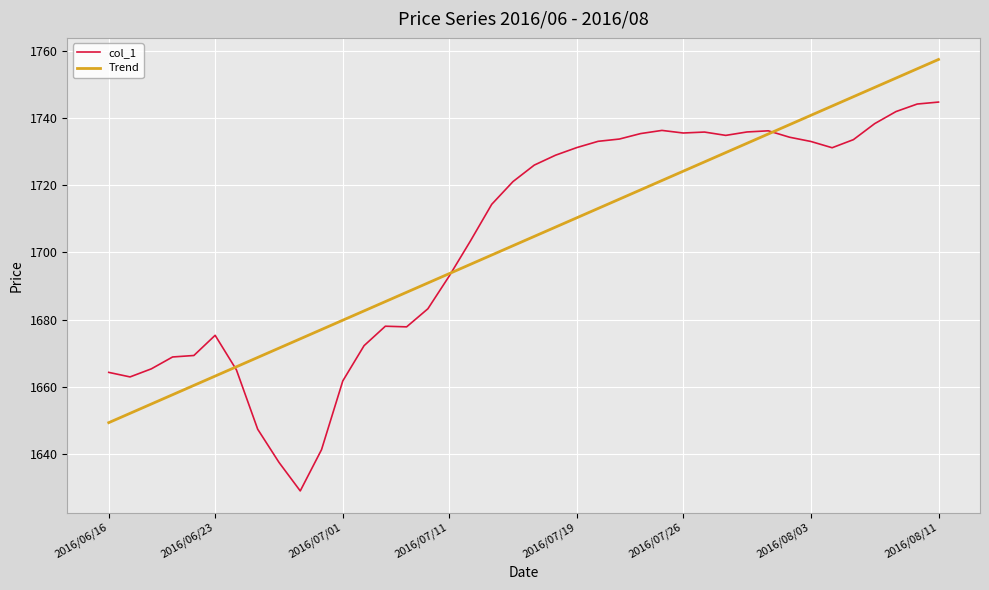

What is the minimum value for col_1?

1629.0